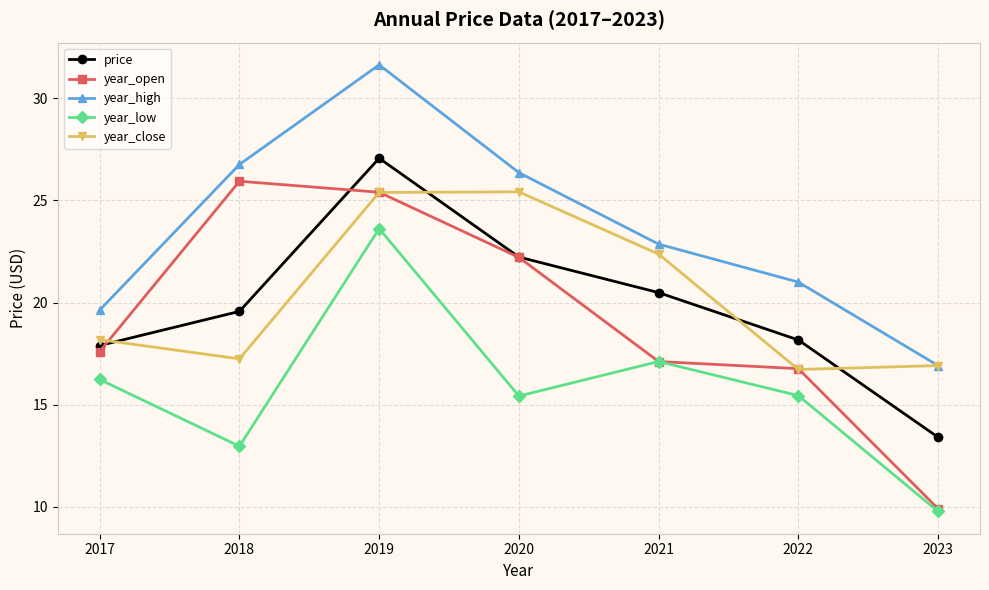

What is the difference between the highest and lowest values at 2018?

13.8